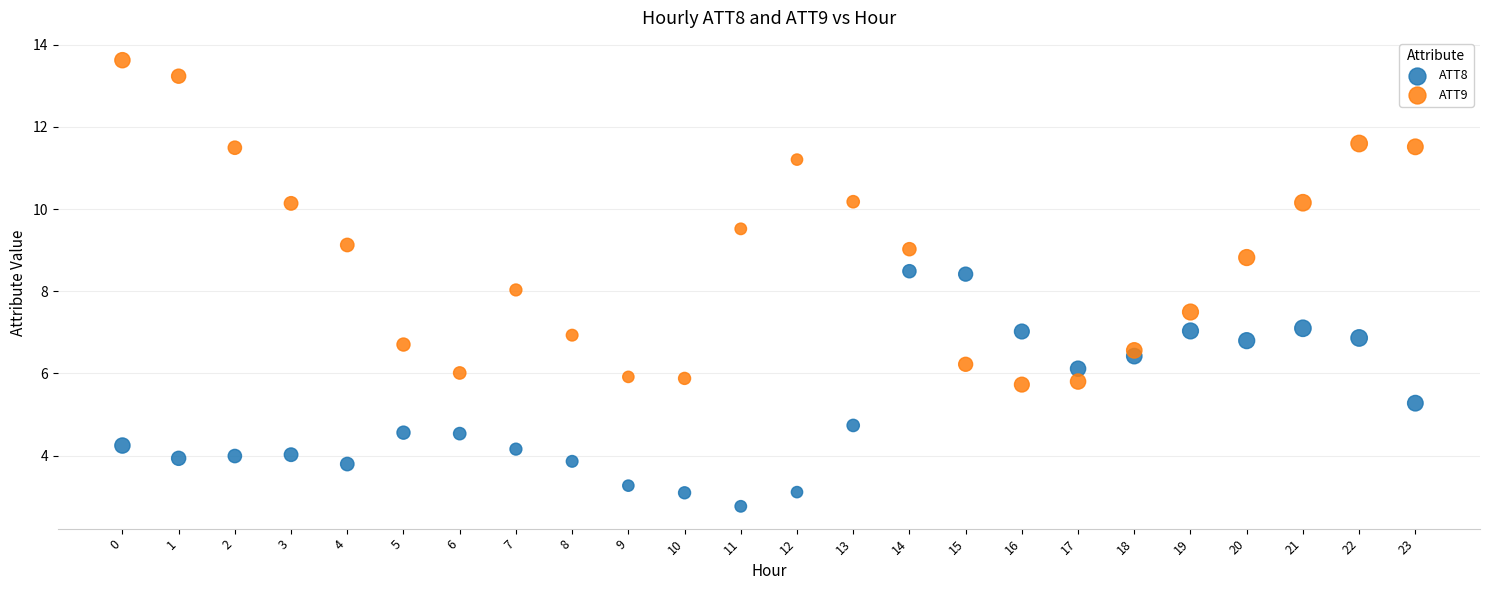

Which series has the largest Y range (max minus min)?

ATT9